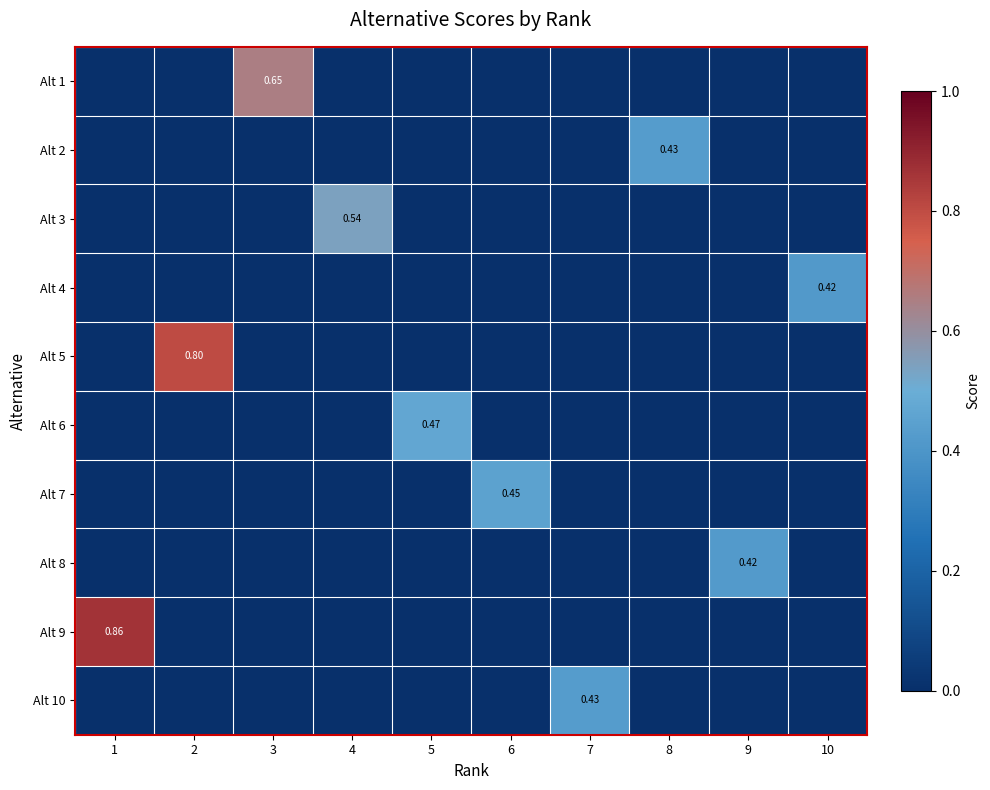

At which category does the chart reach its peak across all series?

1